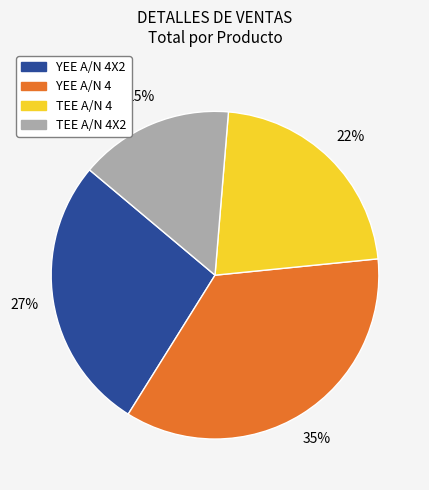

To the nearest percent, what is the average slice percentage?

25%